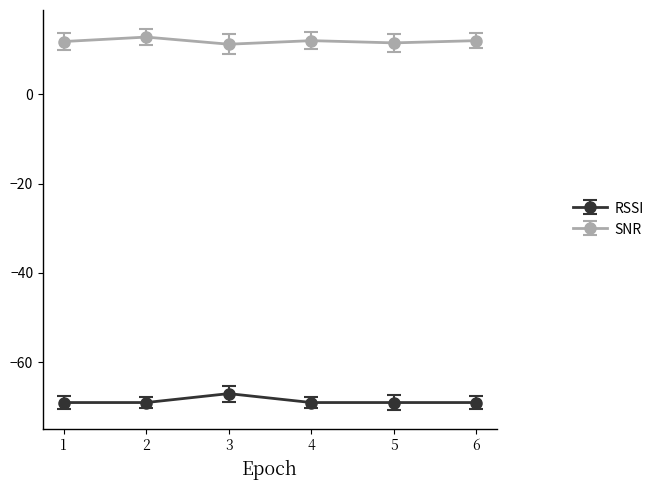

What is the sum of all RSSI values?

-412.0